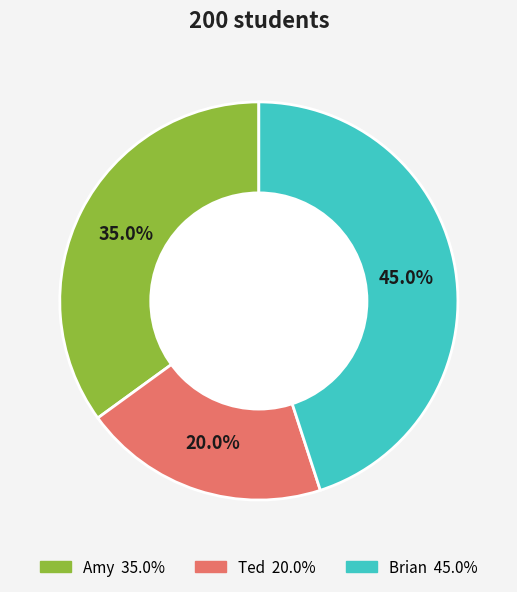

How many slices are in this pie chart?

3